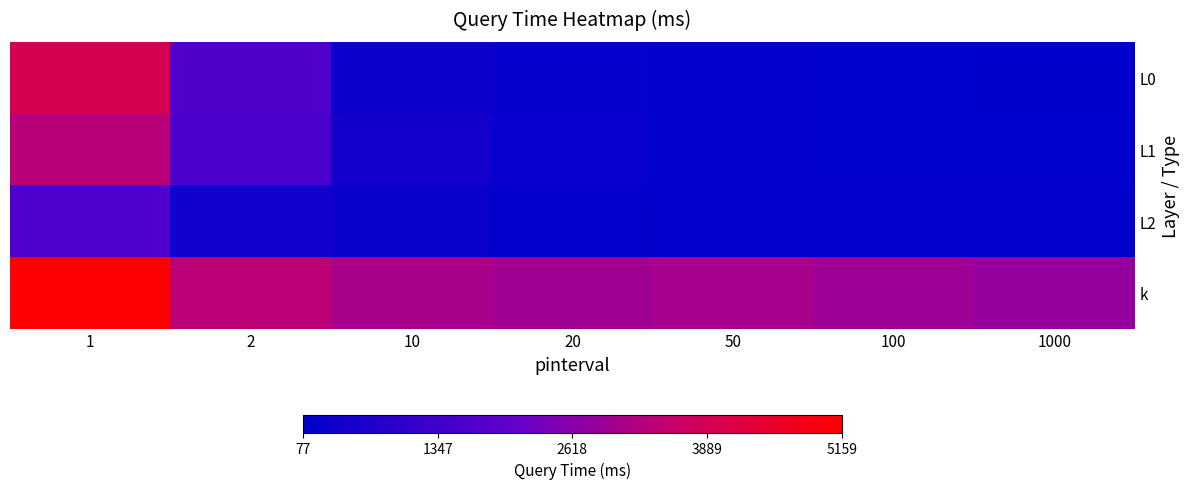

Reading left to right, what are all the values shown in this chart?

L0: 1=3917.0	2=1705.0	10=366.6	20=226.1	50=139.5	100=133.2	1000=76.7
L1: 1=3351.2	2=1588.5	10=454.8	20=253.1	50=161.5	100=135.2	1000=101.4
L2: 1=1670.0	2=452.4	10=293.6	20=205.0	50=171.8	100=143.4	1000=142.6
k: 1=5159.4	2=3409.8	10=3104.7	20=2968.5	50=3068.1	100=2929.1	1000=2816.6